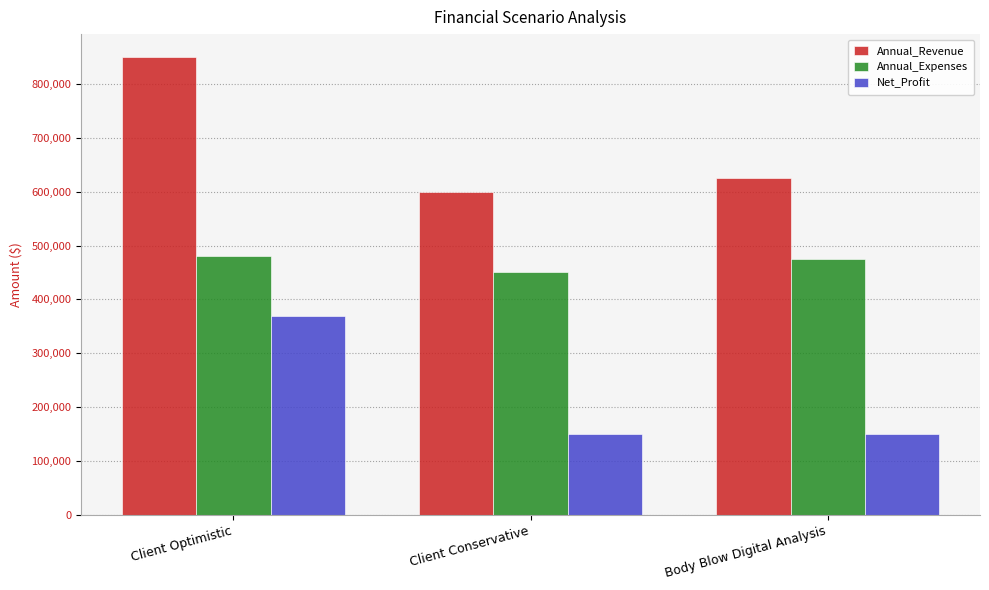

At Client Optimistic, list the series in order from largest to smallest.

Annual_Revenue, Annual_Expenses, Net_Profit